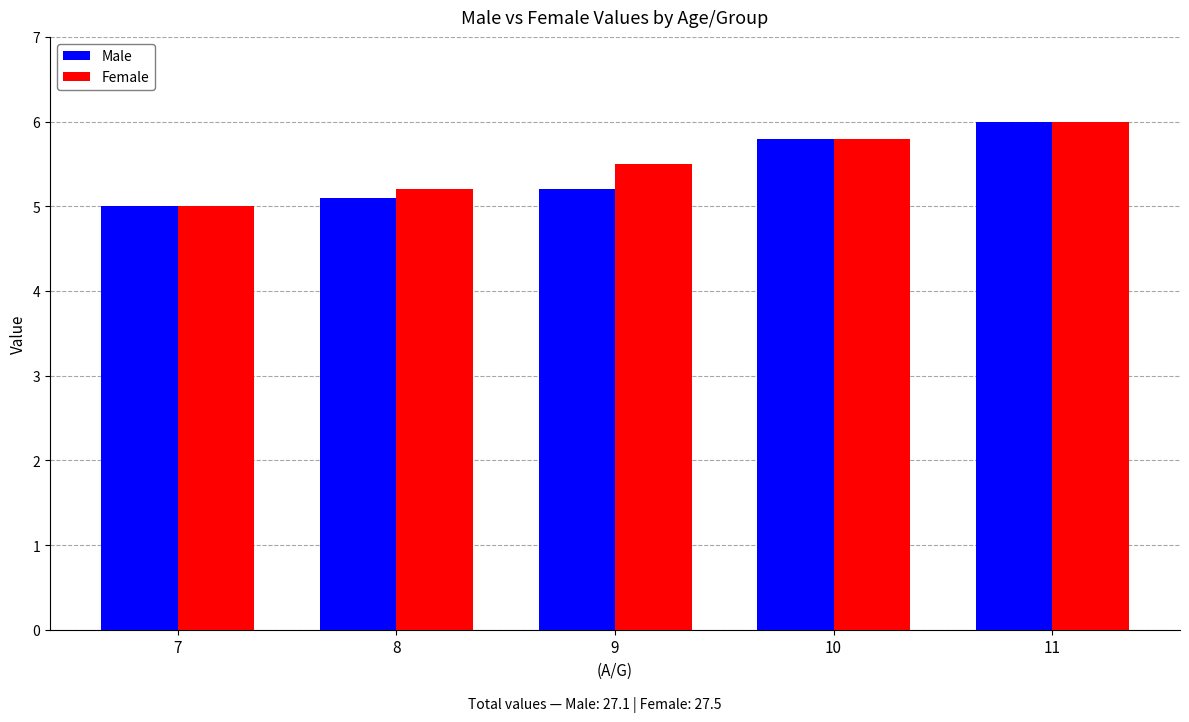

Is it true that Female equals 2.3 at 7?

False